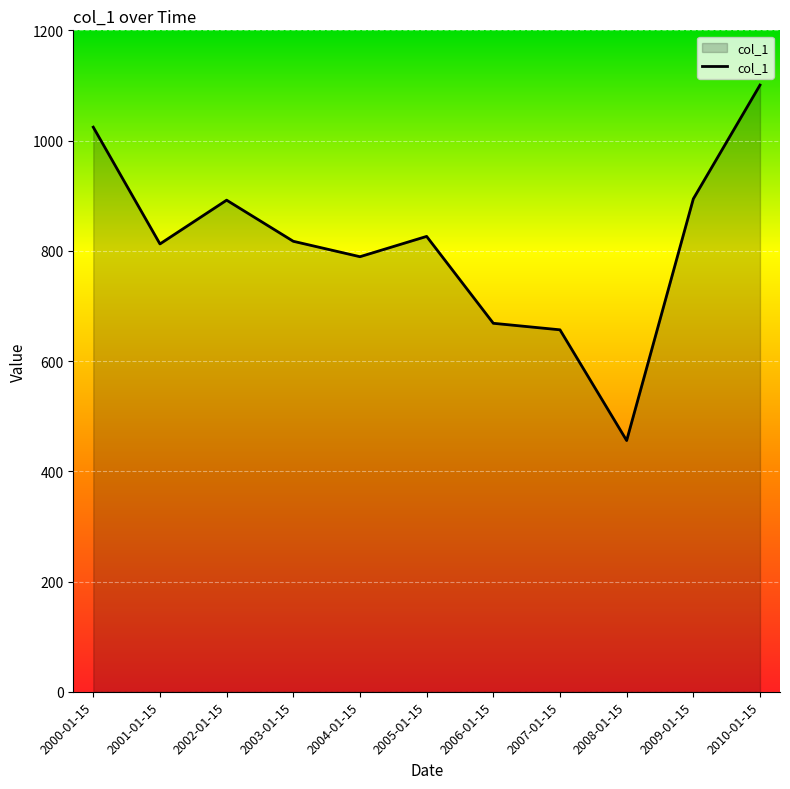

True or false: the data shows 894.3 at 2009-01-15.

True